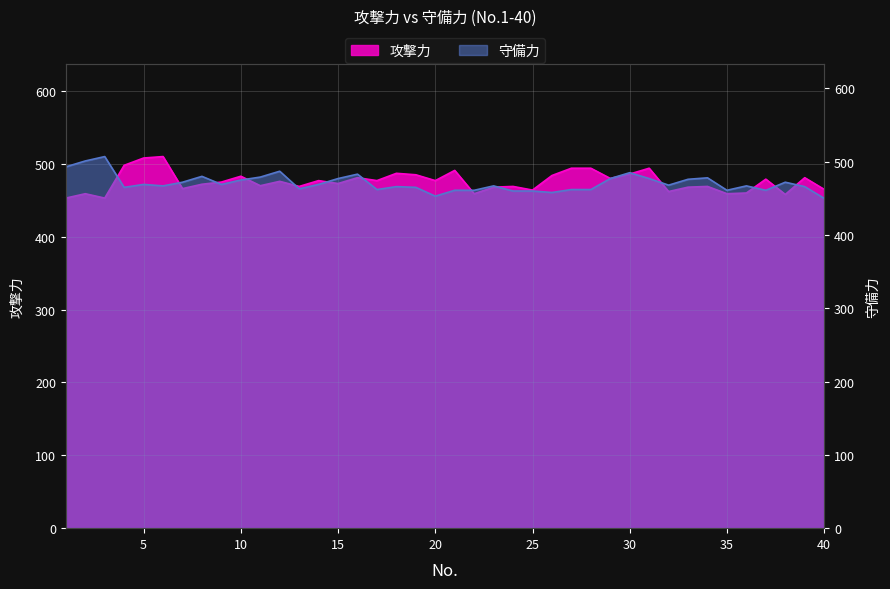

What are all the series names shown in the legend?

攻撃力, 守備力